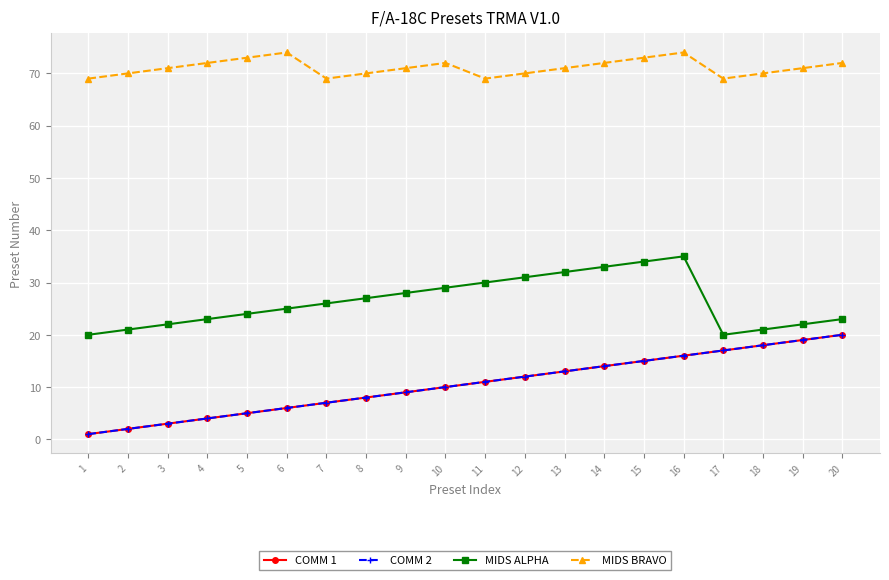

The COMM 1 series shows 5 at 5. True or false?

True